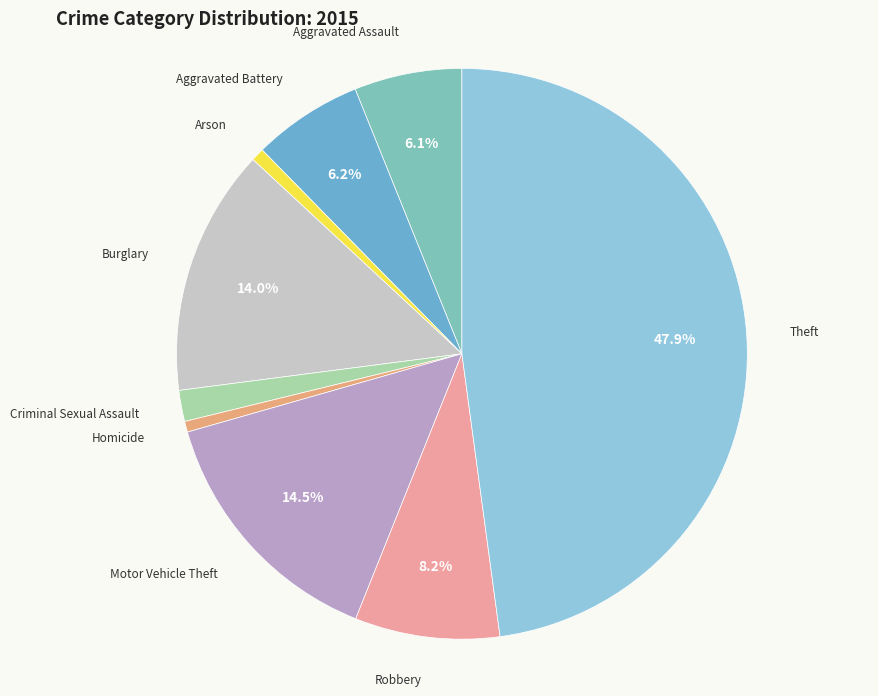

How much of the chart is everything except Motor Vehicle Theft?

85.5%